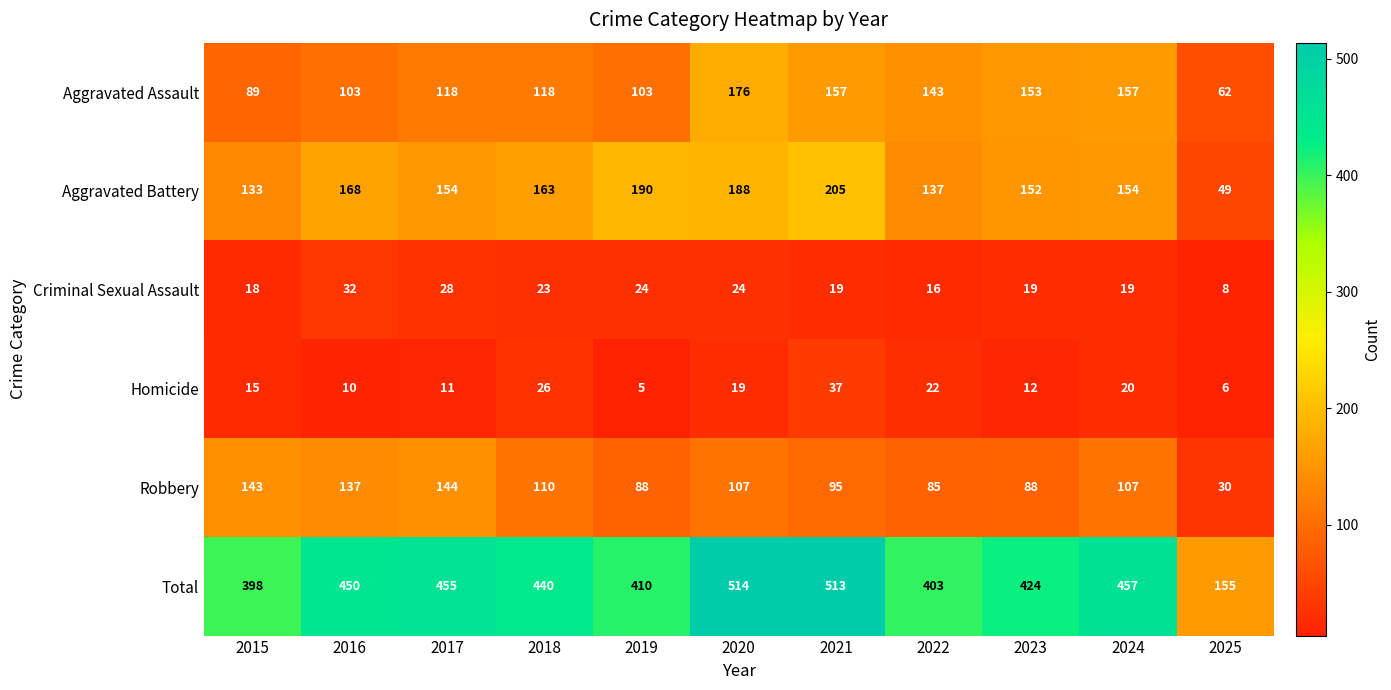

Which category has the highest value across all series?

2020